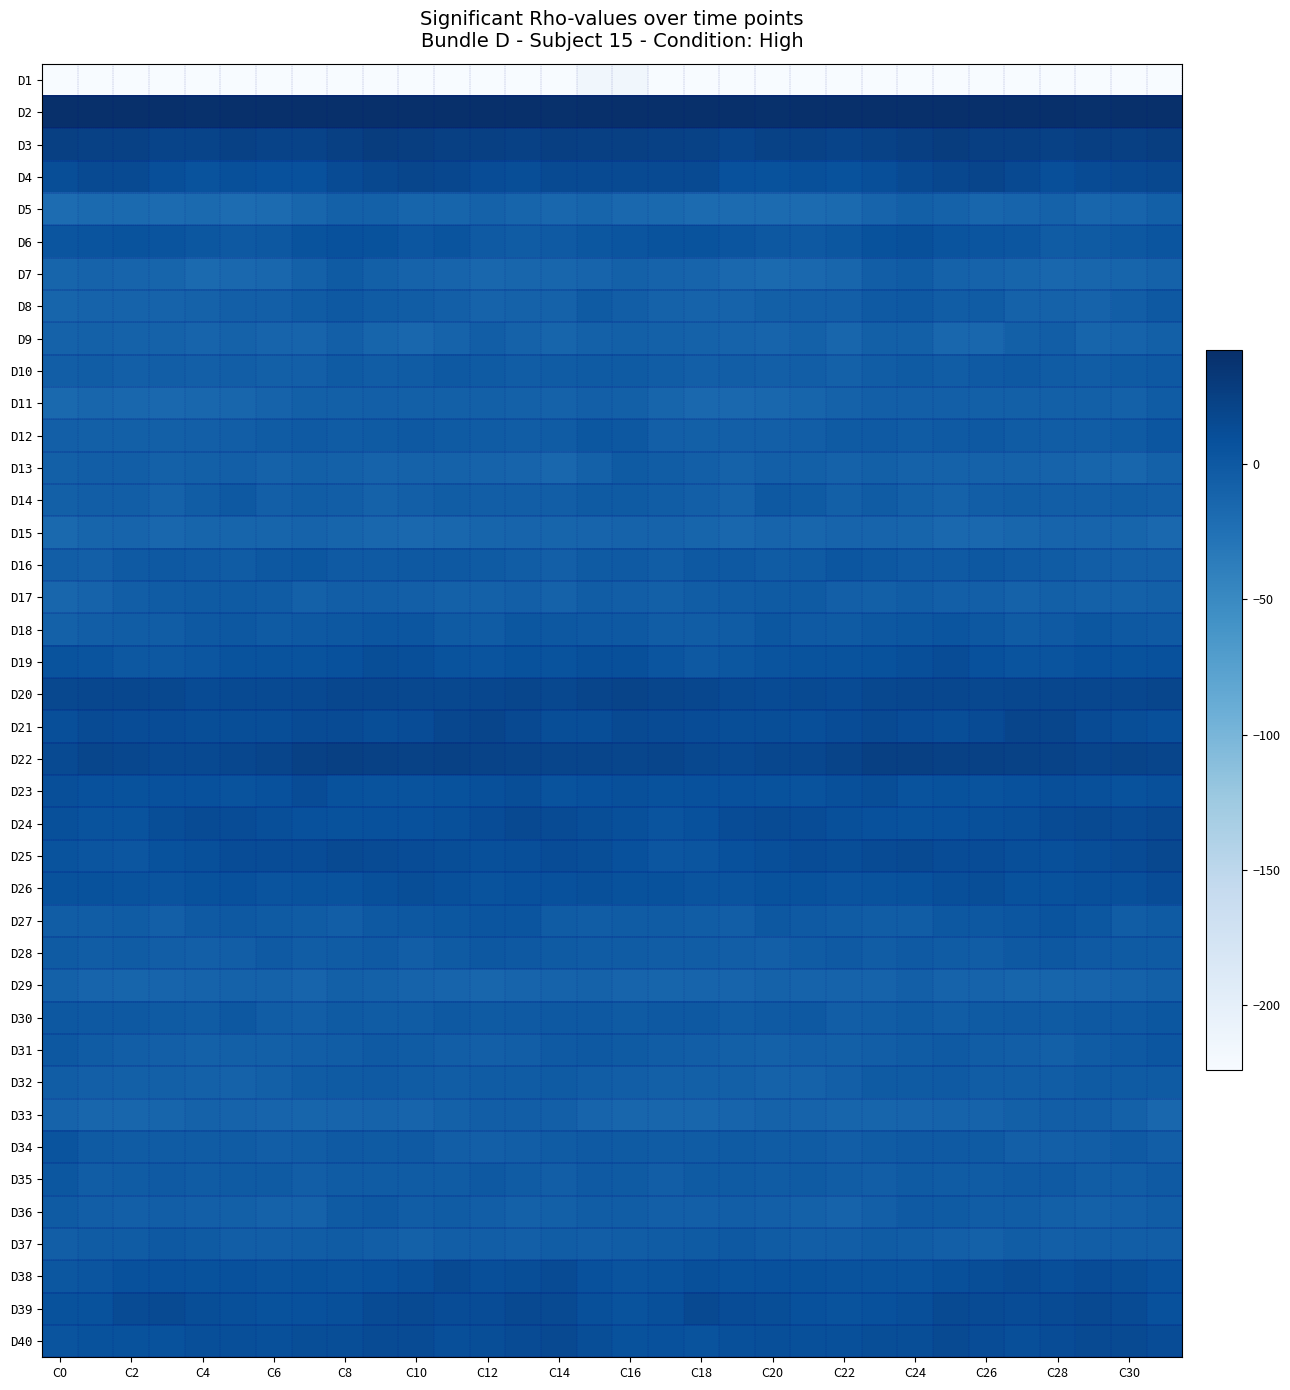

At which category is the sum across all series the highest?

C24